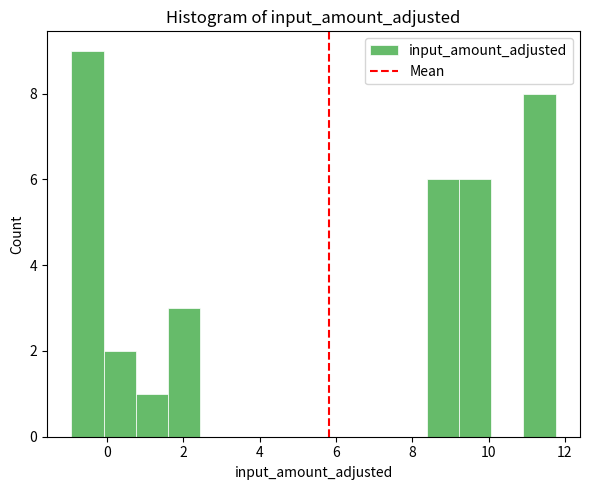

Reading left to right, list every bar in this chart as the range it spans on the x-axis followed by its height. Neither the bar edges nor the heights are printed on the chart, so give them approximately, as read against the axes.

-1.0 to 0.0: 9
0.0 to 0.8: 2
0.8 to 1.6: 1
1.6 to 2.4: 3
2.4 to 3.2: 0
3.2 to 4.2: 0
4.2 to 5.0: 0
5.0 to 5.8: 0
5.8 to 6.6: 0
6.6 to 7.6: 0
7.6 to 8.4: 0
8.4 to 9.2: 6
9.2 to 10.0: 6
10.0 to 11.0: 0
11.0 to 11.8: 8